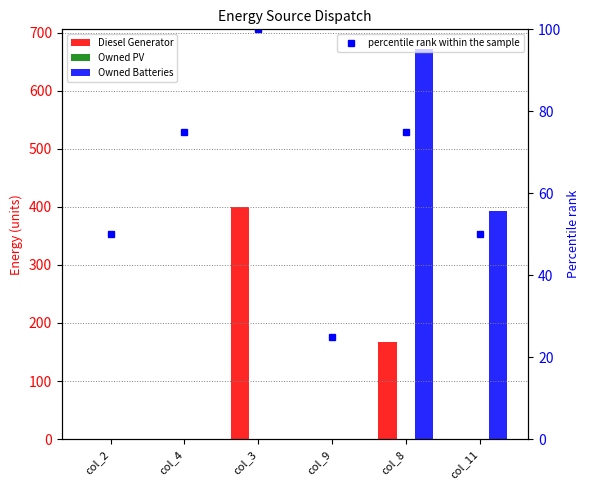

Is it true that Owned Batteries equals 0.0 at col_2?

True